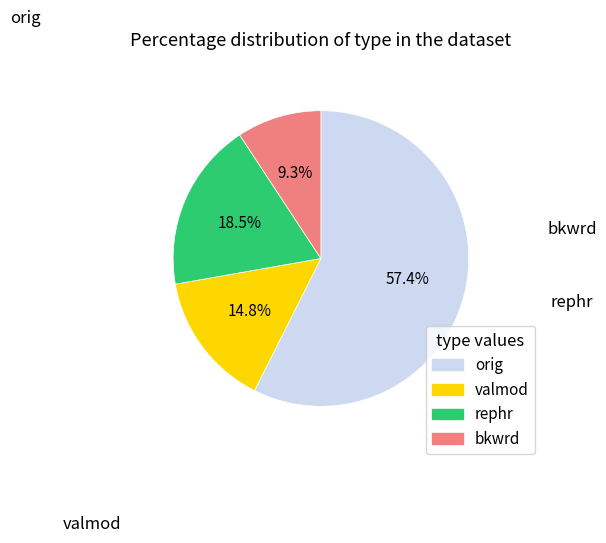

How many segments does this pie chart have?

4